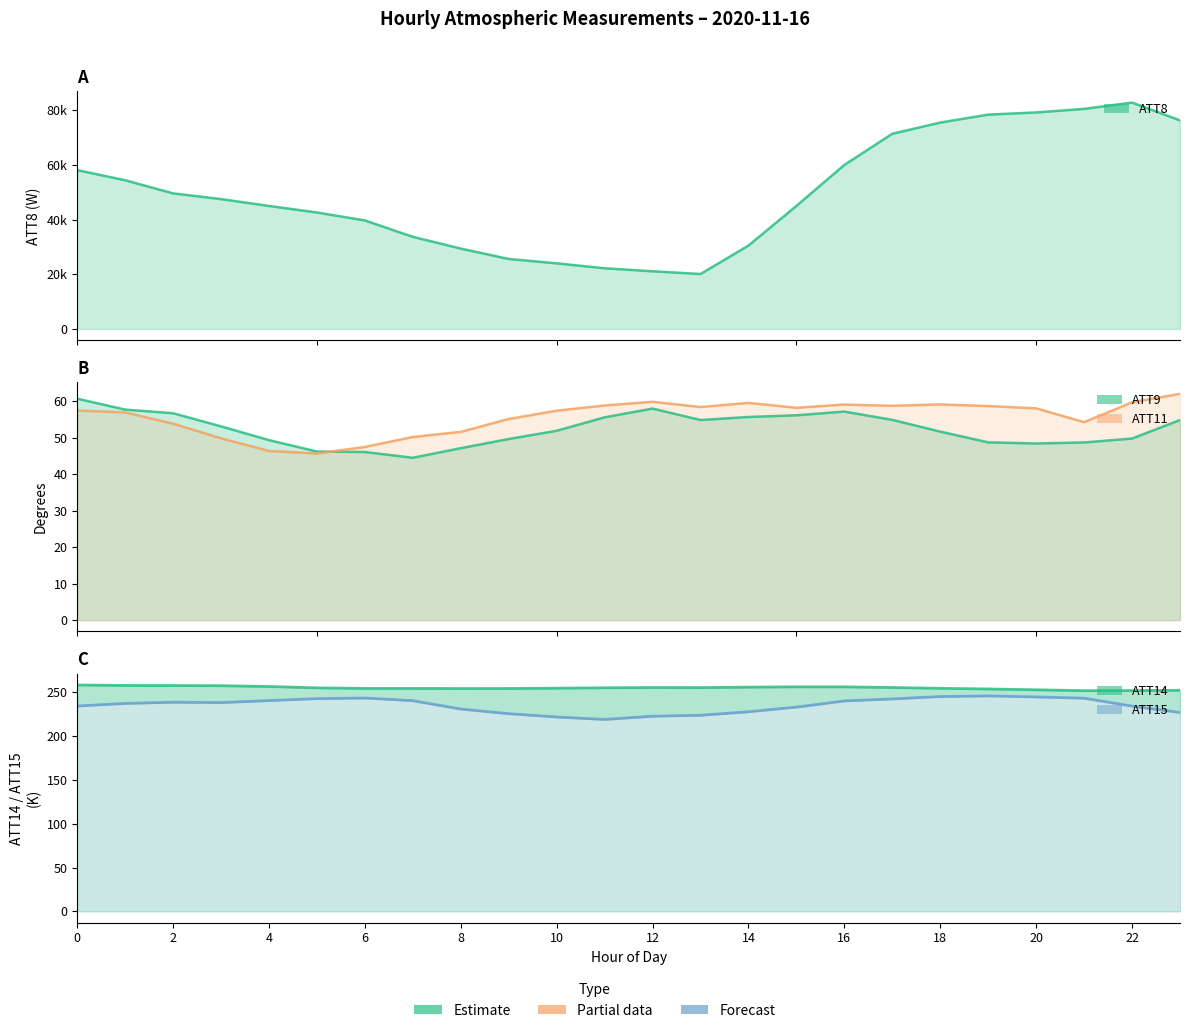

Which category has the lowest value across all series?

7